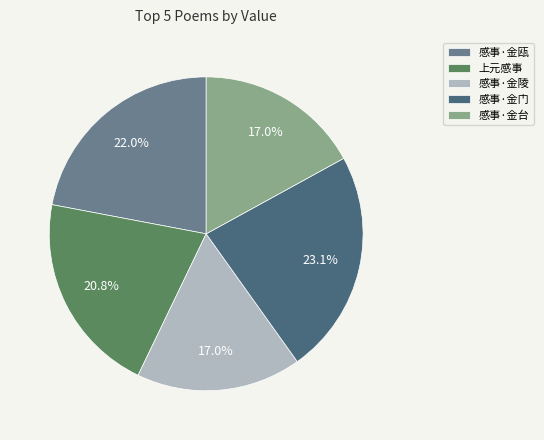

Between 感事·金门 and 感事·金瓯, which is larger?

感事·金门